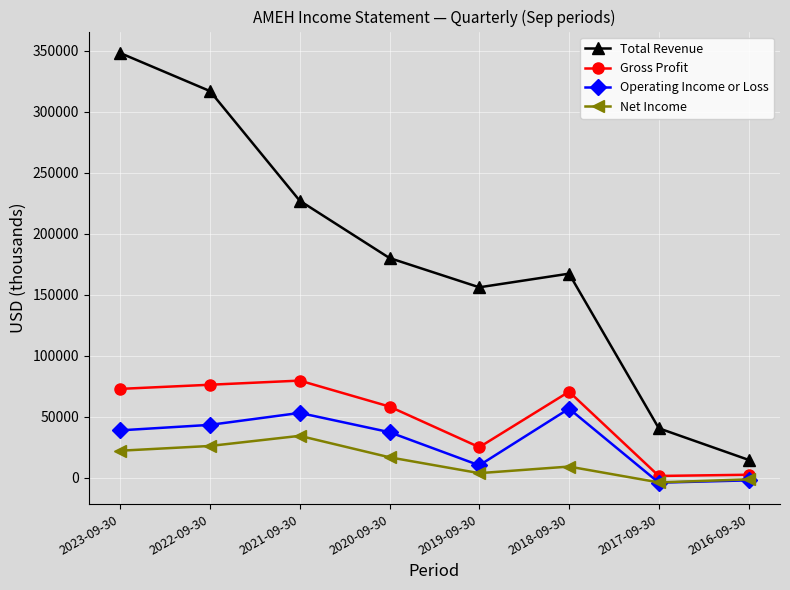

What is the approximate value of Gross Profit at 2017-09-30?

1400